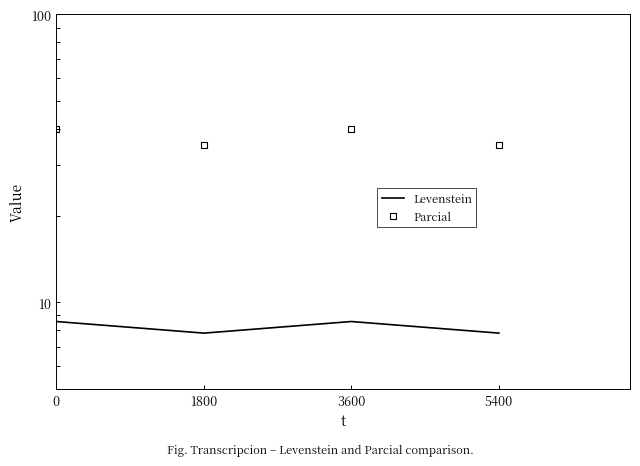

True or false: Levenstein and Parcial intersect in this chart.

False